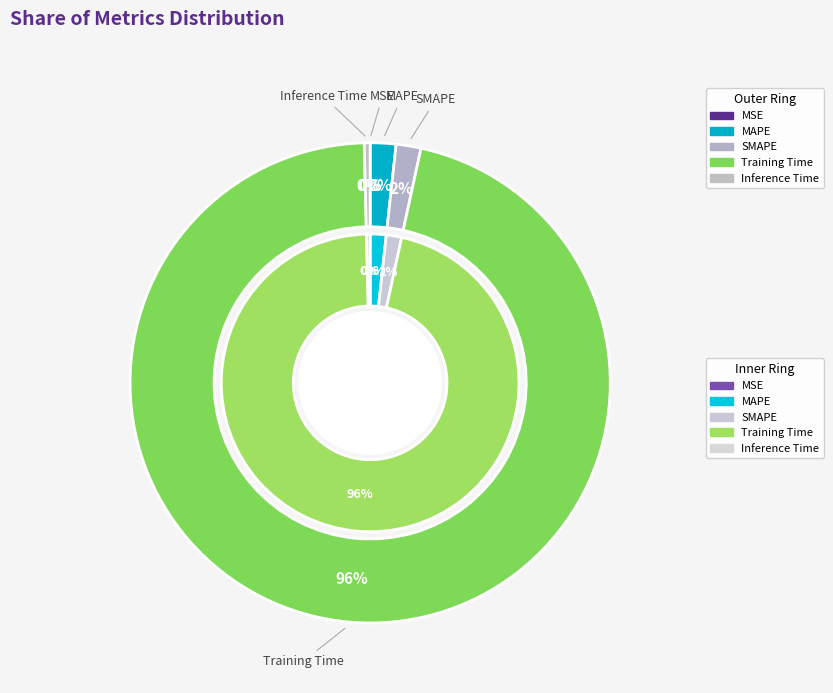

Rank the categories by value from highest to lowest.

Training Time, MAPE, SMAPE, Inference Time, MSE